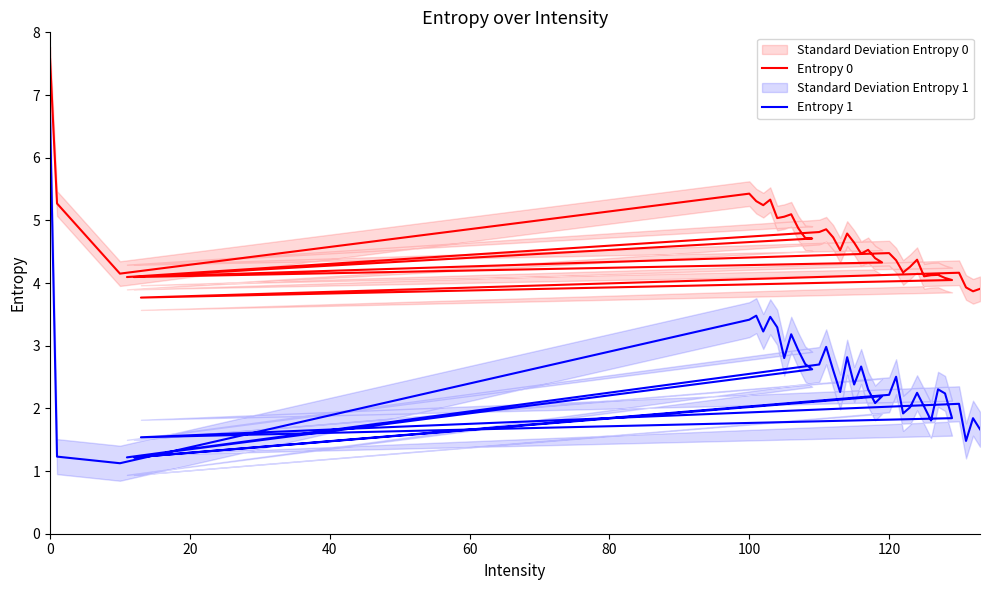

How many lines are shown in the chart?

2